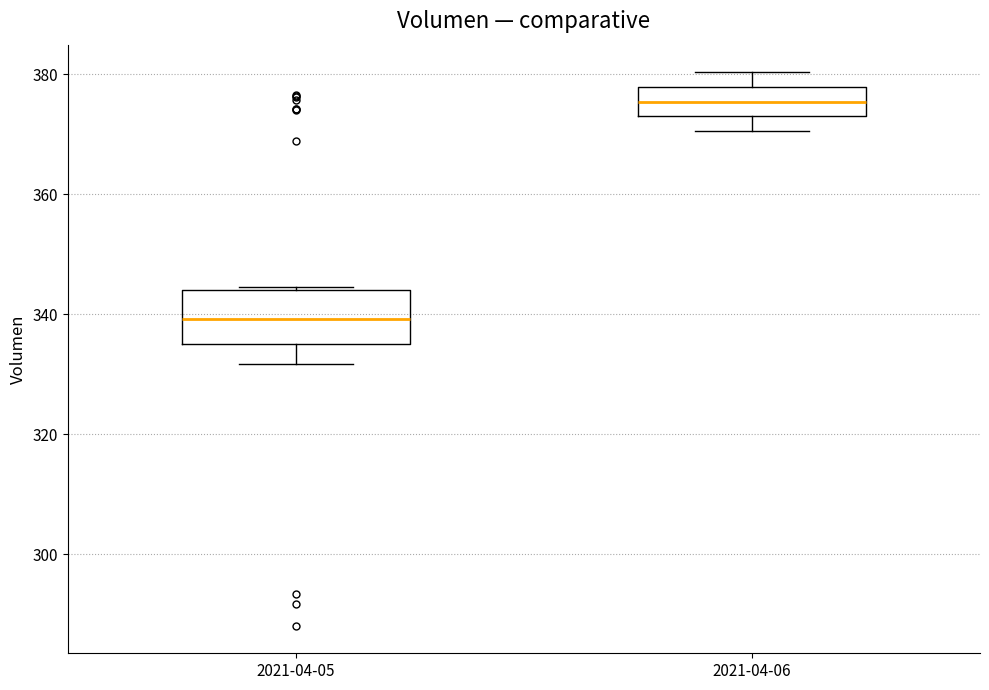

Comparing the boxes themselves (not the whiskers), which one is the tallest?

2021-04-05